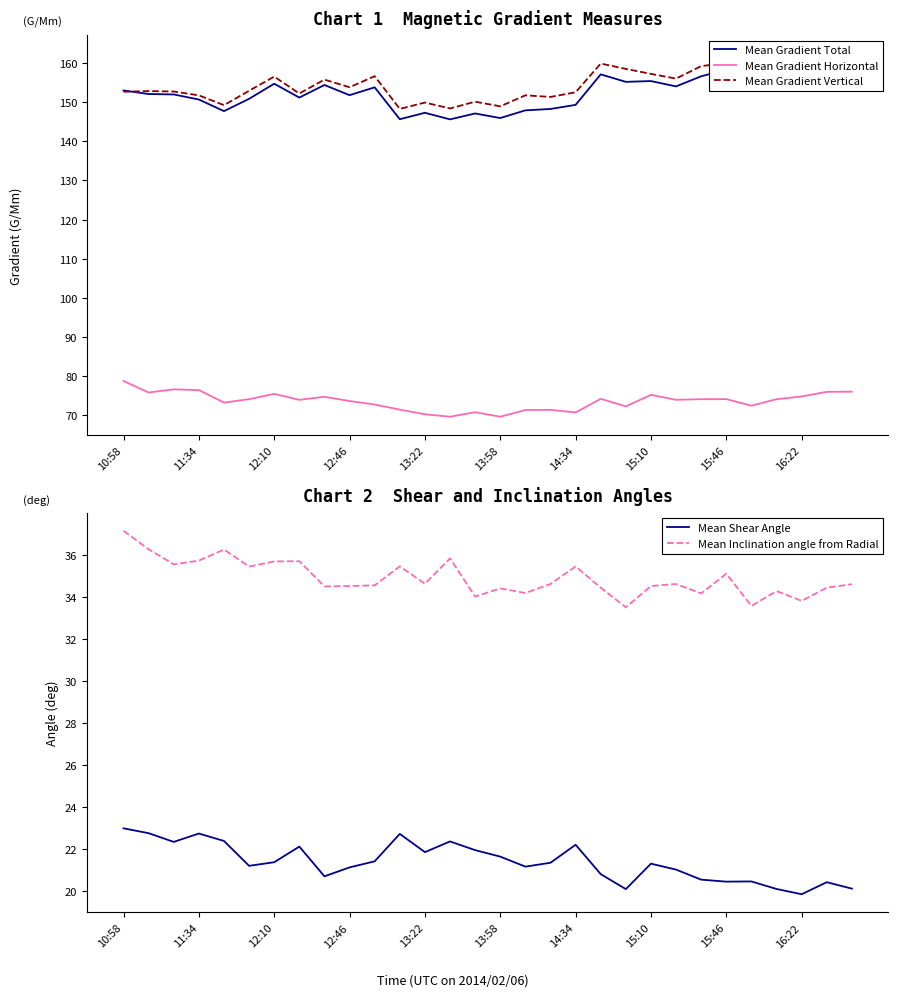

What is the difference between the maximum and second lowest values in the Mean Shear Angle series?

2.9